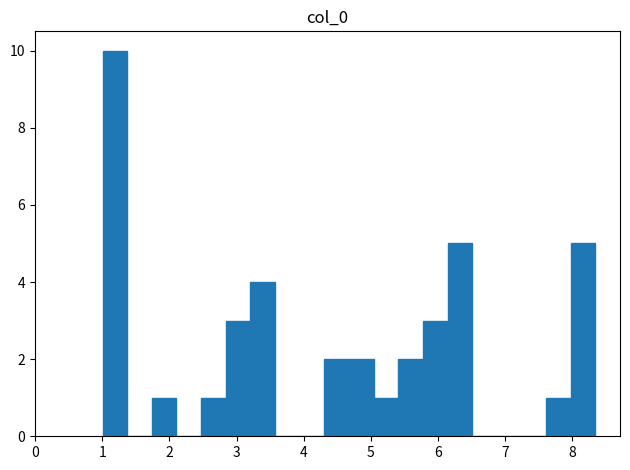

Around what value on the x-axis is the tallest bar? Give the approximate position of its centre, as read against the axis.

1.2